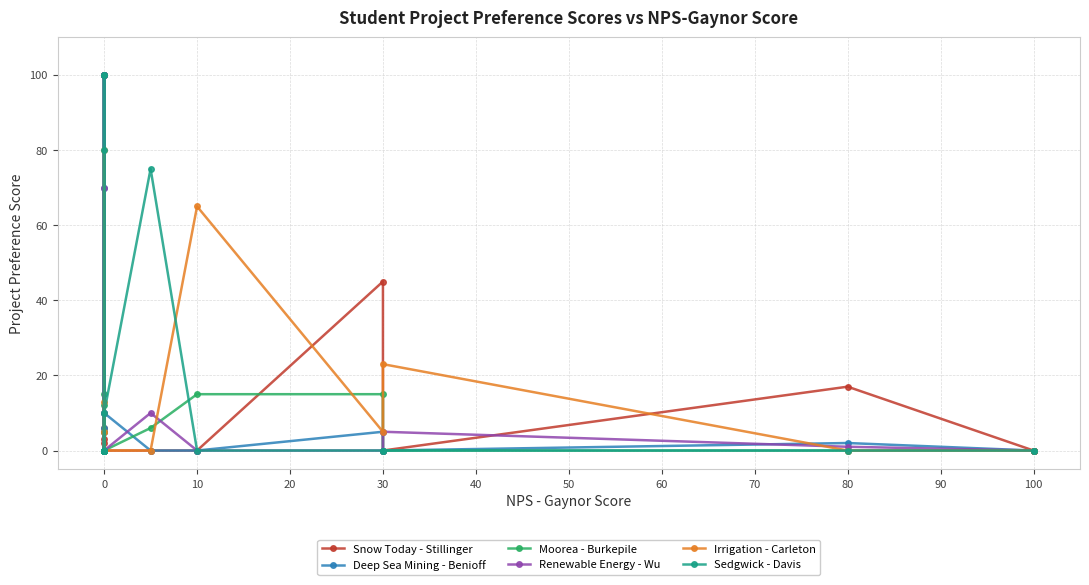

What is the total value across all series at 0?

92